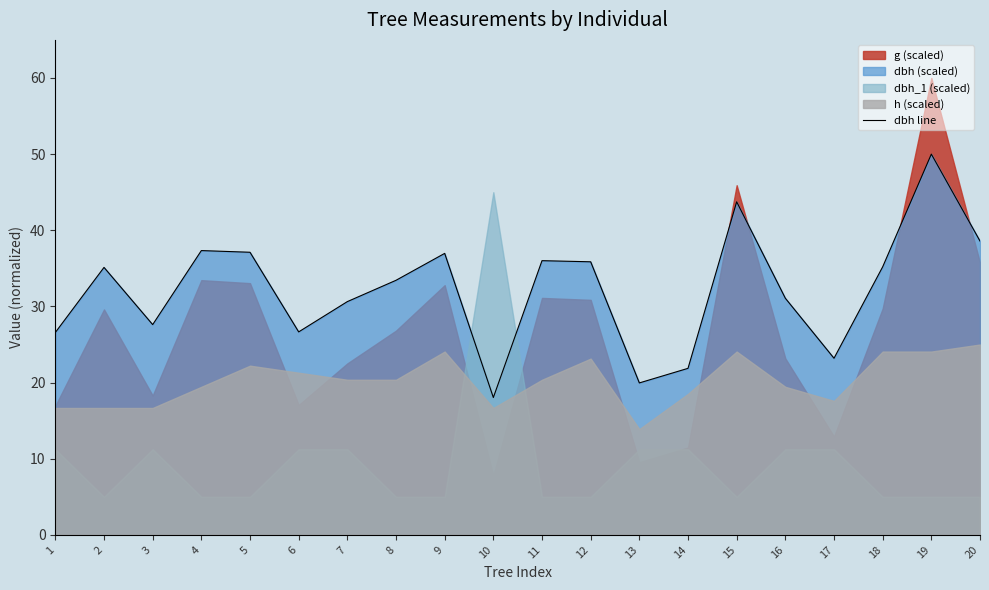

Reading right to left, what are all the values shown in this chart?

20=38.6	19=50.0	18=35.2	17=23.2	16=31.1	15=43.7	14=21.9	13=20.0	12=35.9	11=36.0	10=18.0	9=37.0	8=33.4	7=30.6	6=26.7	5=37.1	4=37.3	3=27.6	2=35.1	1=26.6